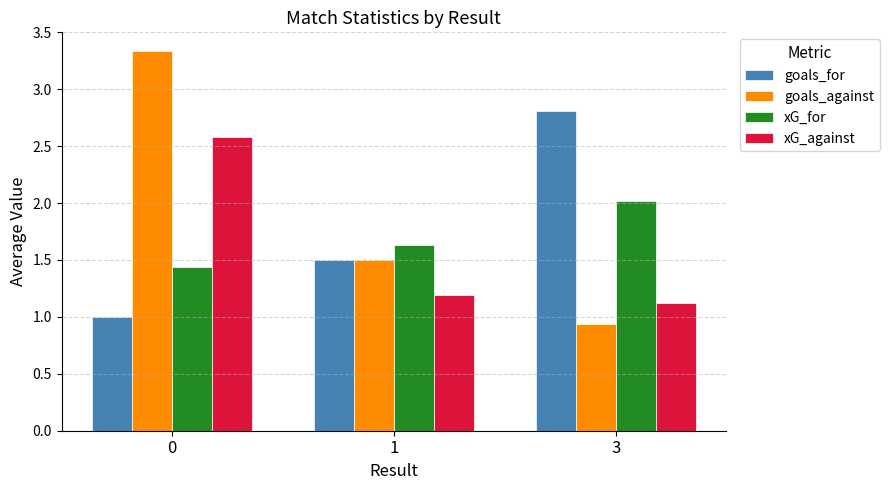

Rank the series by their average value, from highest to lowest.

goals_against, goals_for, xG_for, xG_against